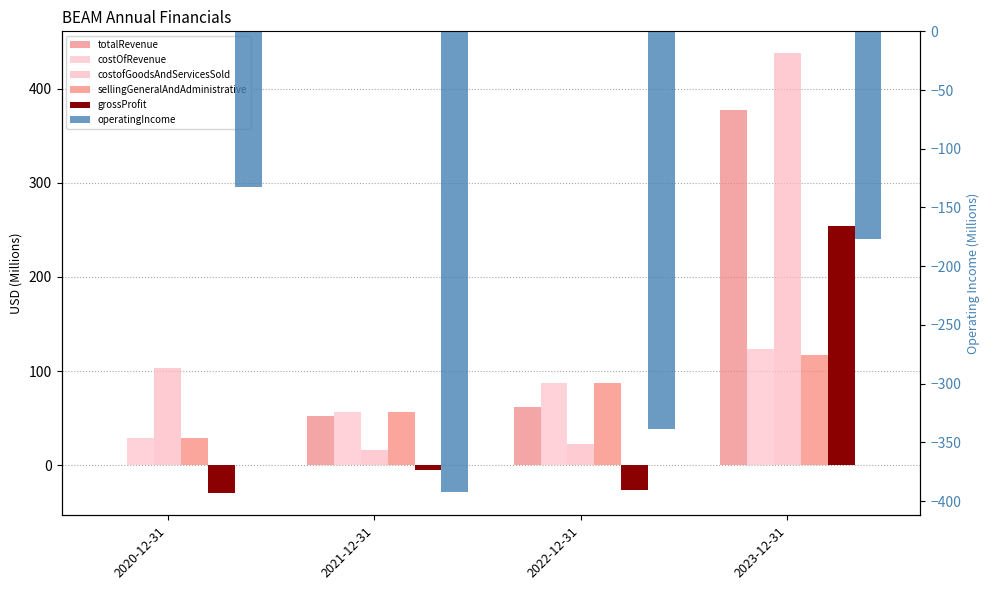

Reading left to right, list all the values displayed in this chart.

totalRevenue: 0.0	52.0	62.2	377.7
costOfRevenue: 29.6	57.2	87.8	123.3
costofGoodsAndServicesSold: 103.2	16.4	22.6	437.4
sellingGeneralAndAdministrative: 29.6	57.2	87.8	116.8
grossProfit: -29.6	-5.3	-25.6	254.4
operatingIncome: -132.8	-392.5	-338.5	-176.5